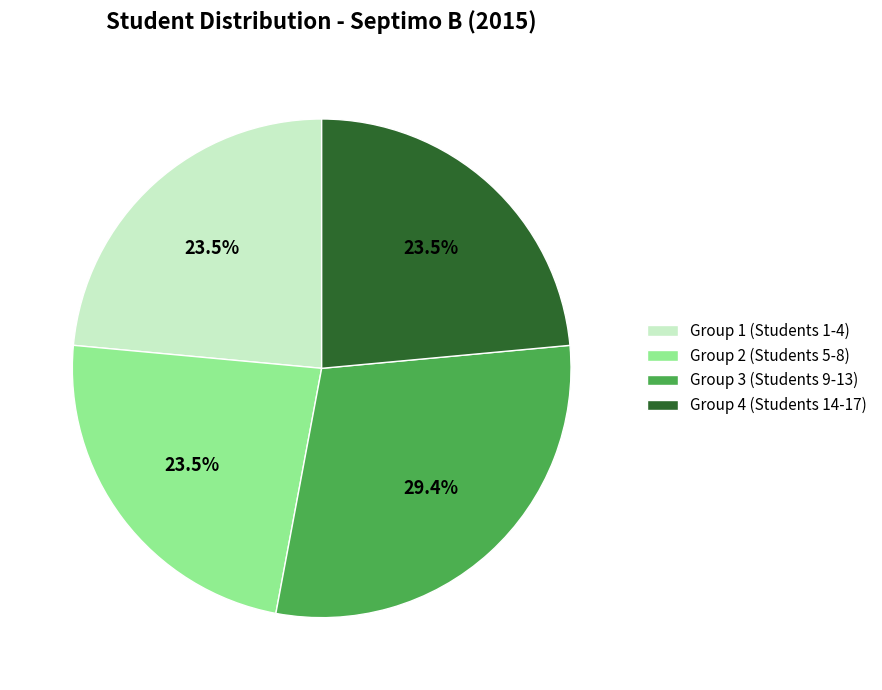

Which has a higher value, Group 1 (Students 1-4) or Group 3 (Students 9-13)?

Group 3 (Students 9-13)